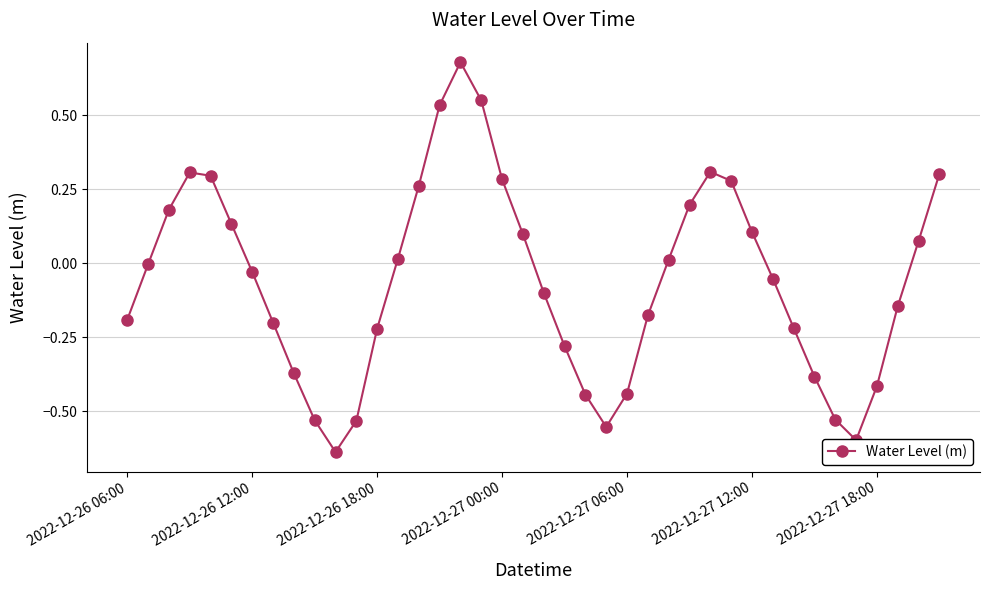

How many points are higher than both their immediate neighbors (excluding endpoints)?

3